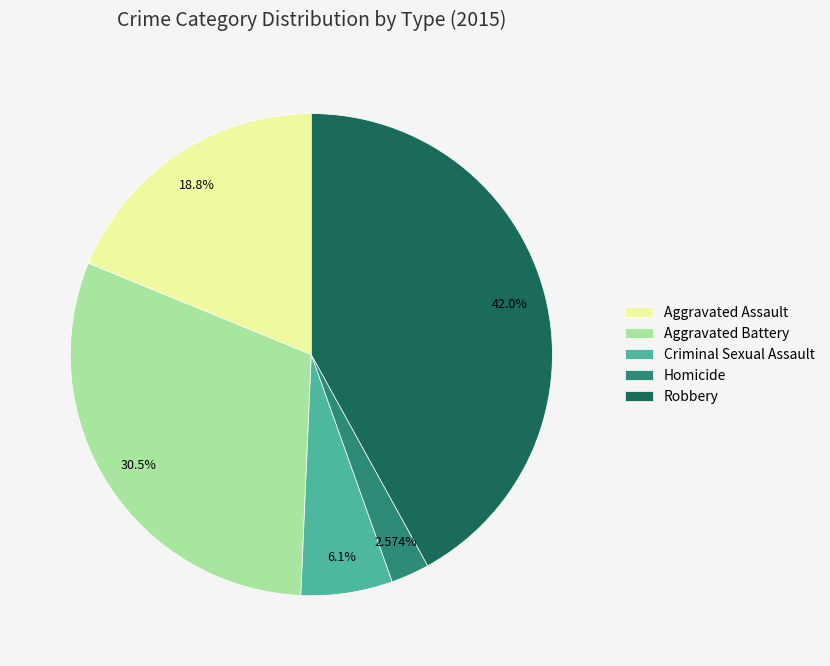

To the nearest percent, what is the difference between the Aggravated Battery and Robbery slice percentages?

11%